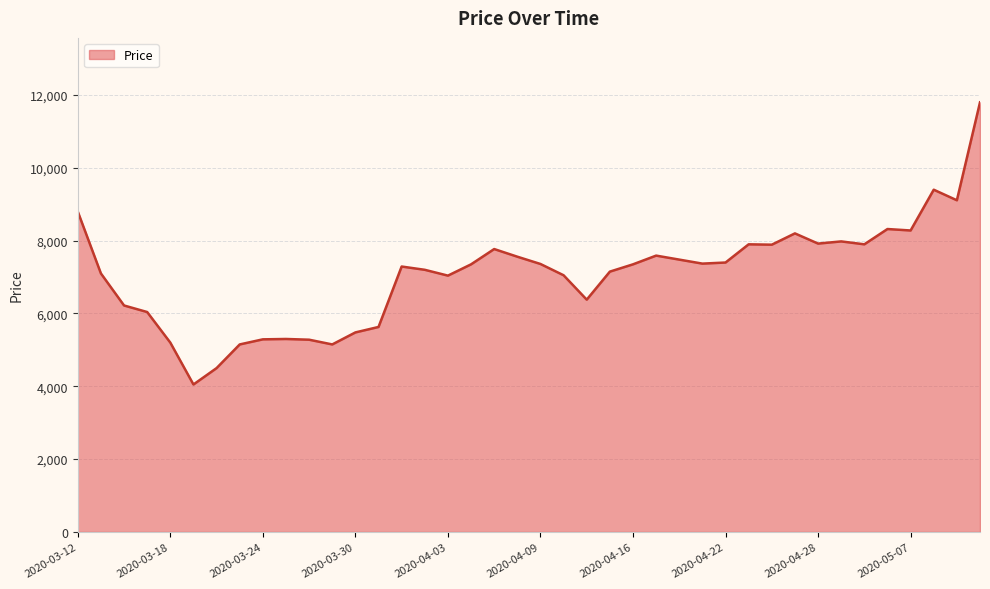

What is the greatest value displayed?

11800